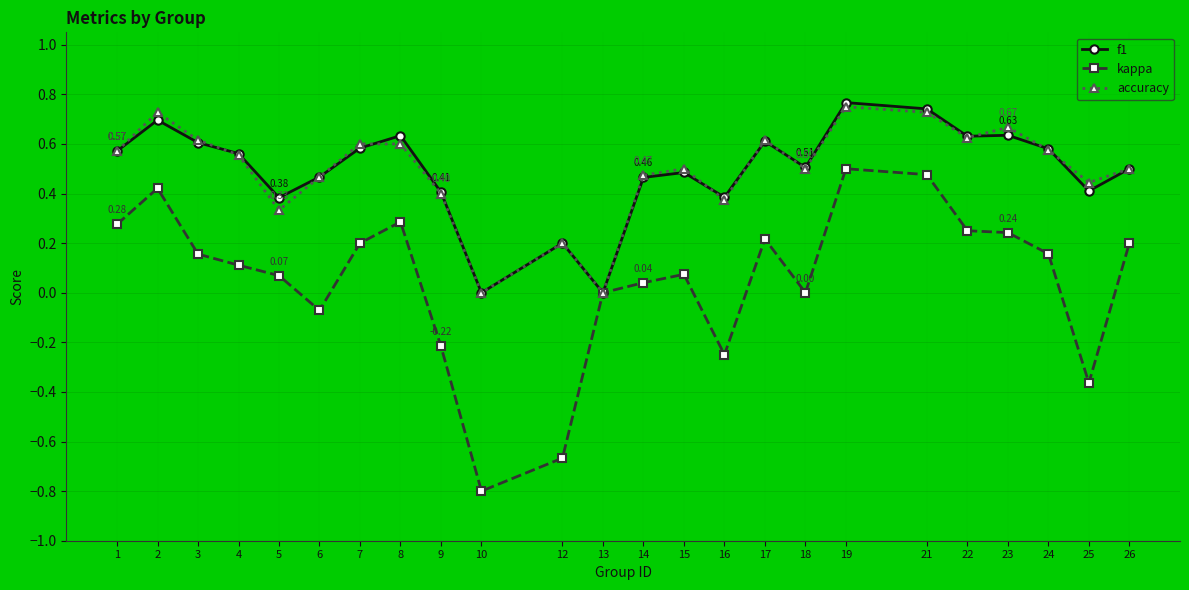

In accuracy, how many points are lower than both neighbors (excluding endpoints)?

7